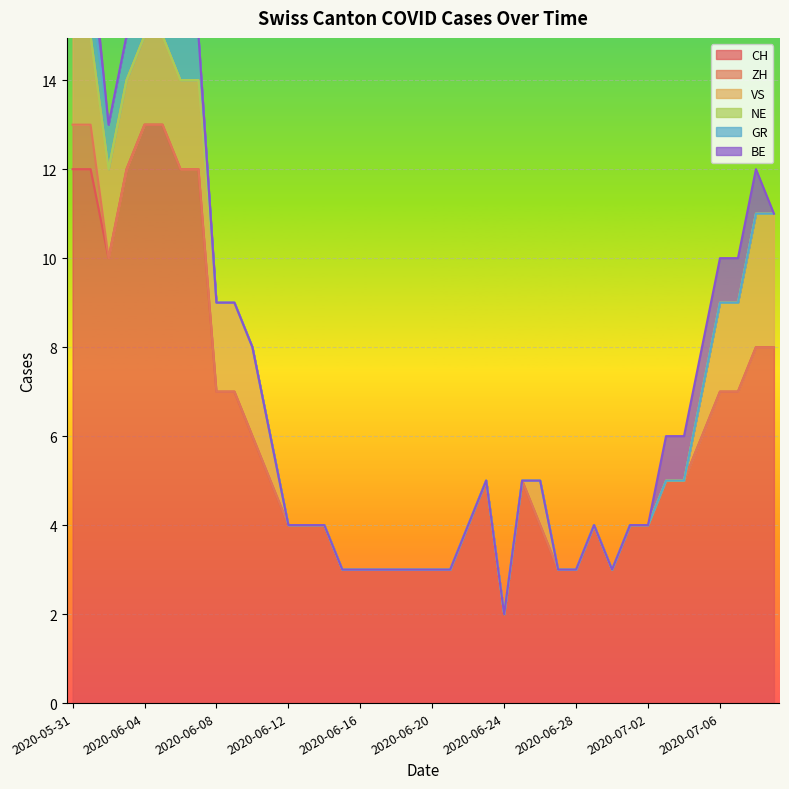

What position from the left is 2020-06-28?

5